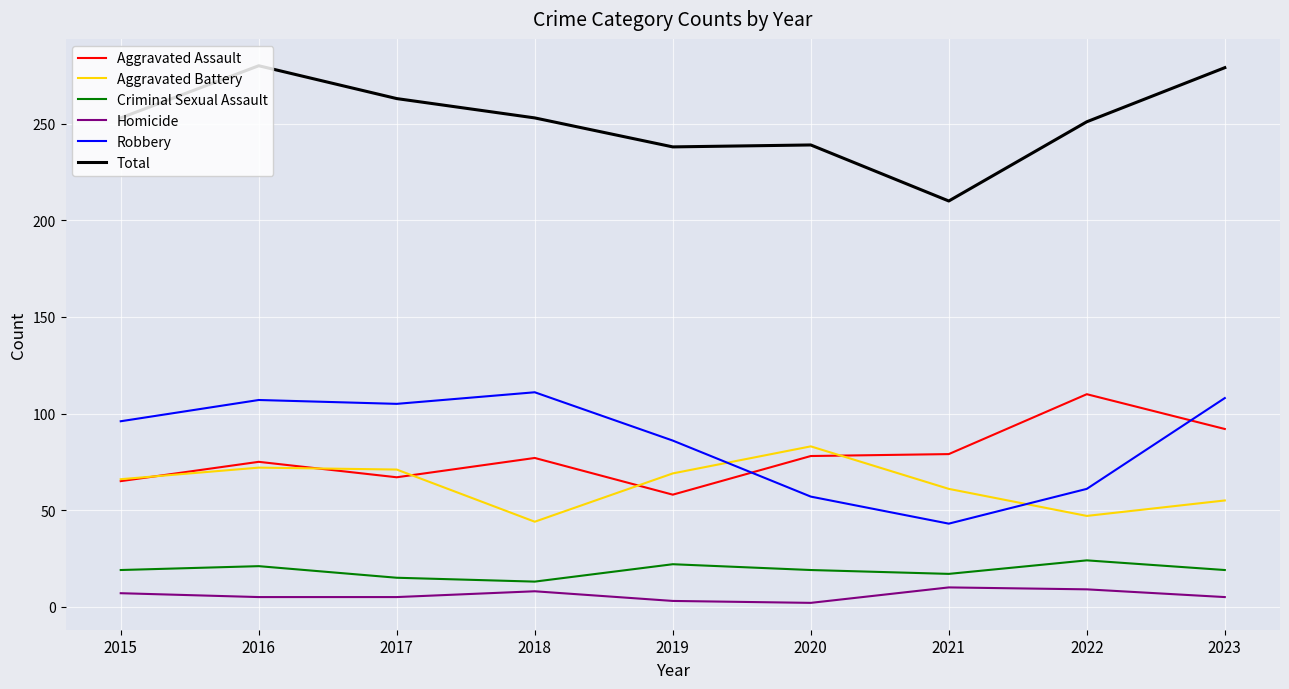

Is it true that Robbery equals 86 at 2019?

True